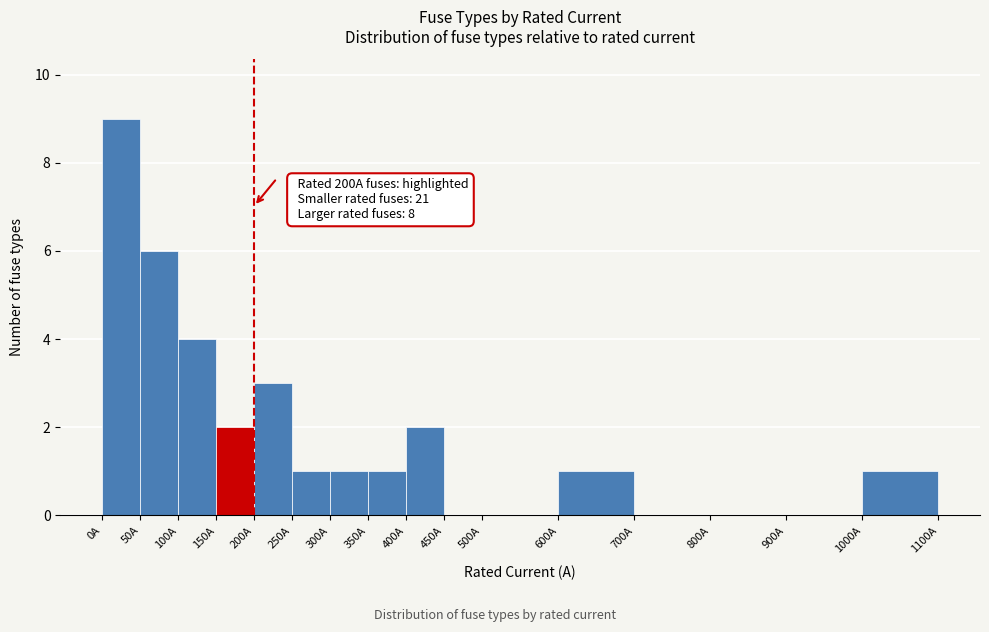

Which range on the x-axis has the tallest bar?

0 to 50